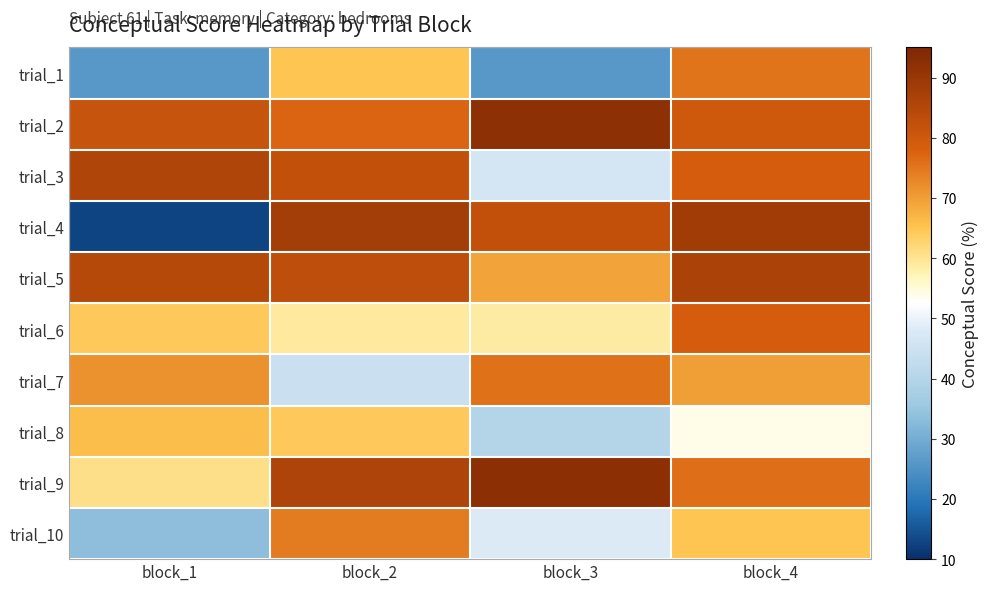

At how many categories does at least one series exceed 32?

4